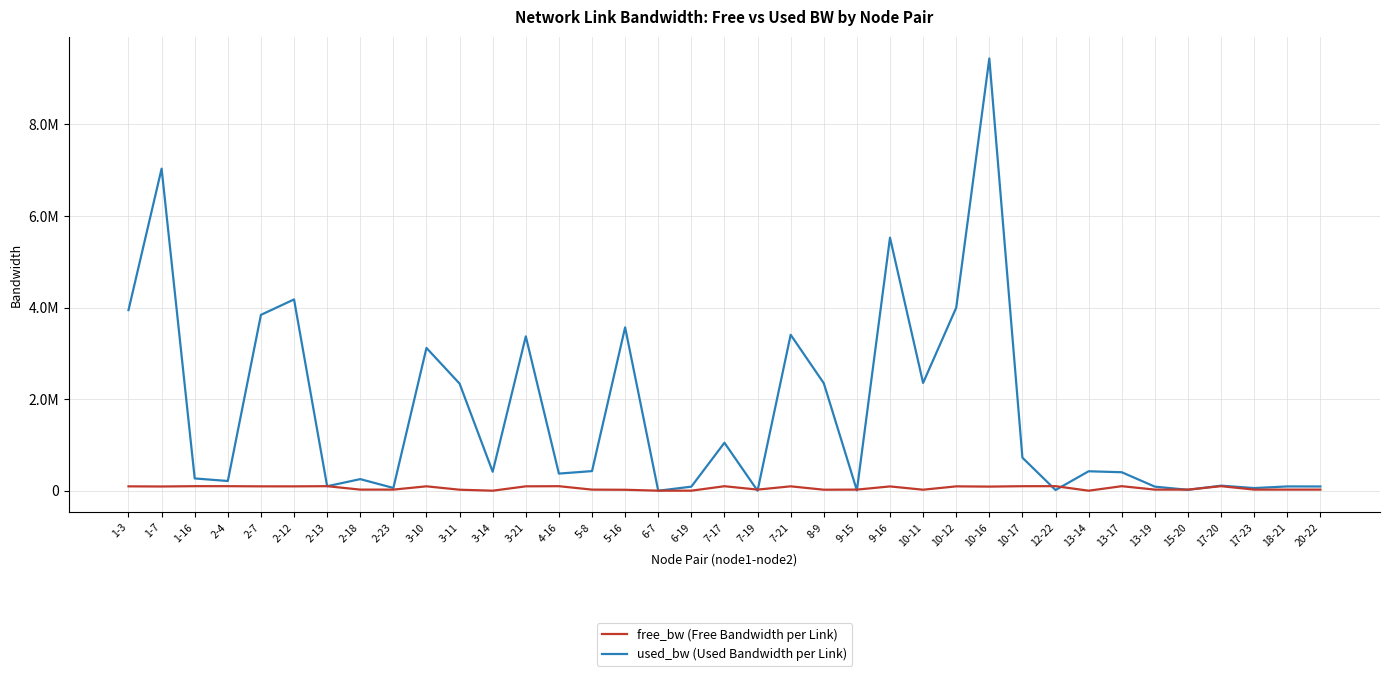

List the series in order of their peak value, highest first.

used_bw (Used Bandwidth per Link), free_bw (Free Bandwidth per Link)